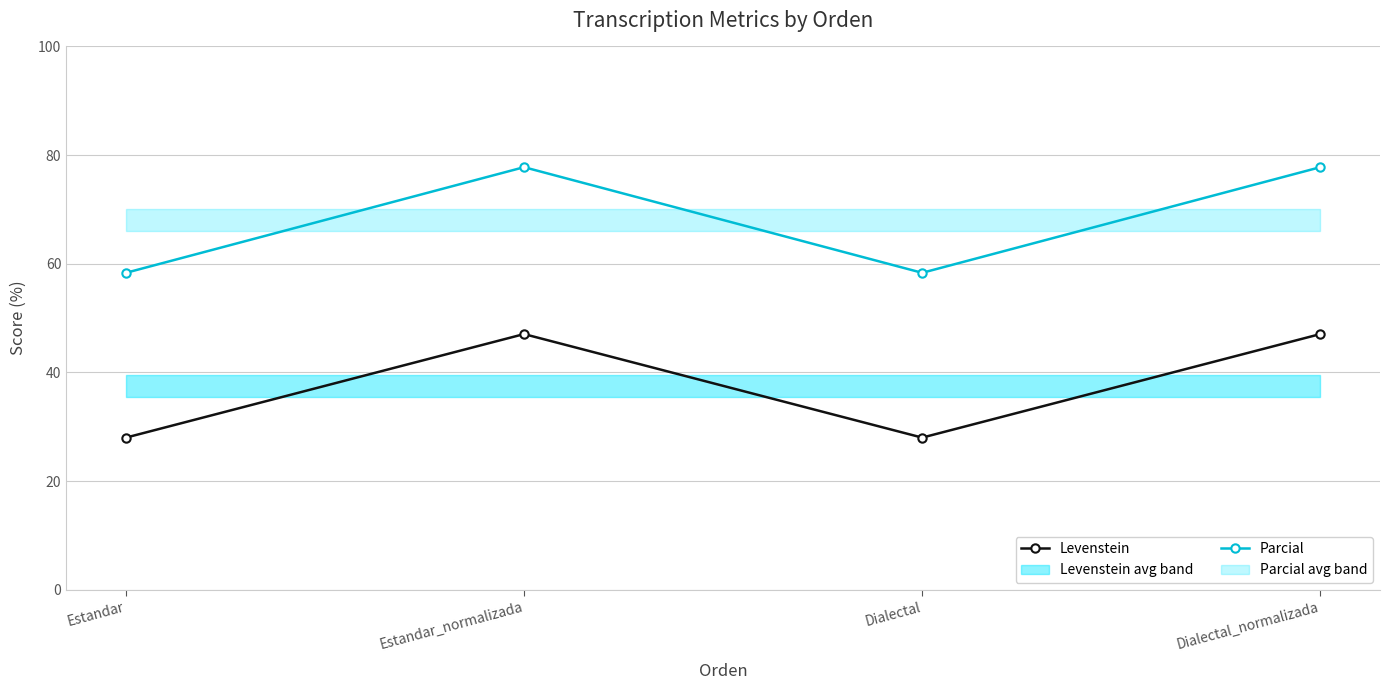

How many data points does each series have?

4